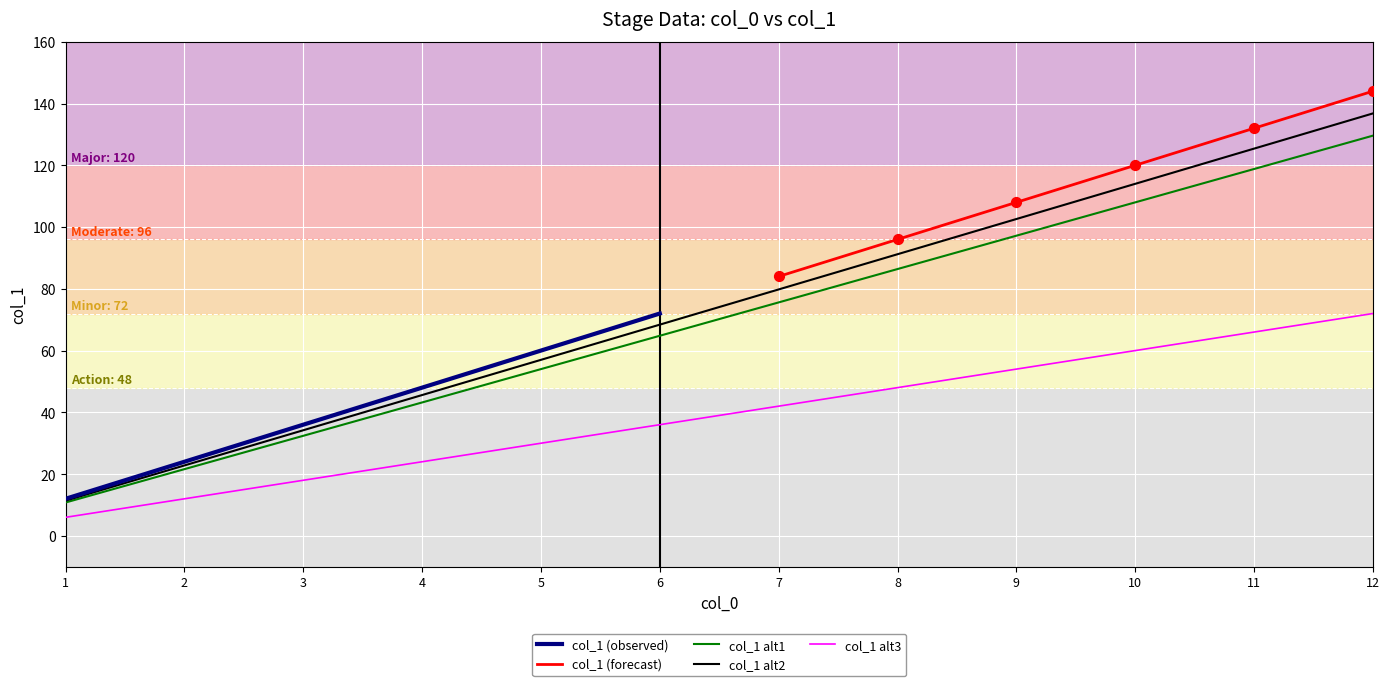

What is the change in value from 3 to 7?

+43.2